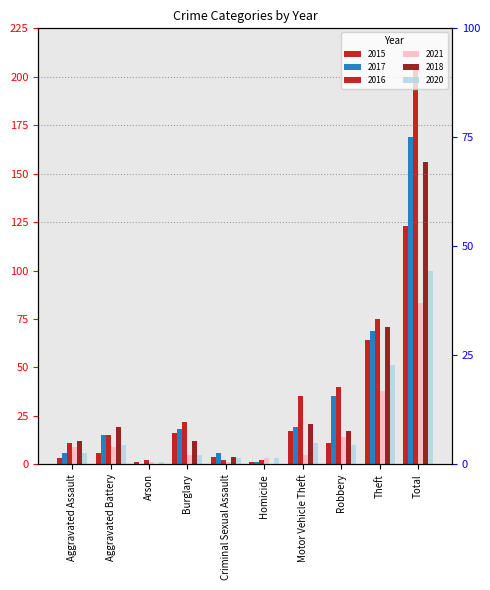

Read the 2017 value at Total, to the nearest 50.

150